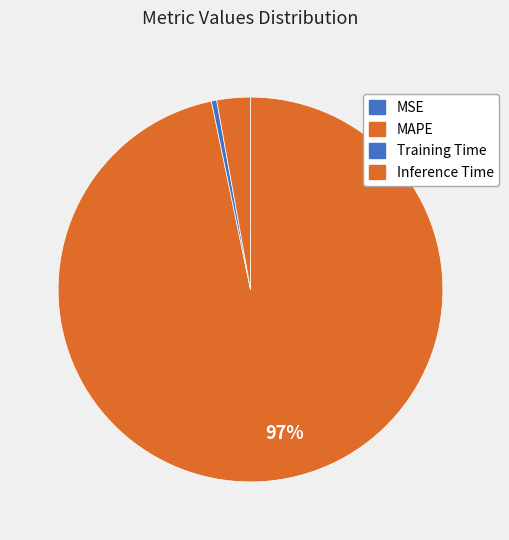

What is the largest slice in the pie chart?

MAPE